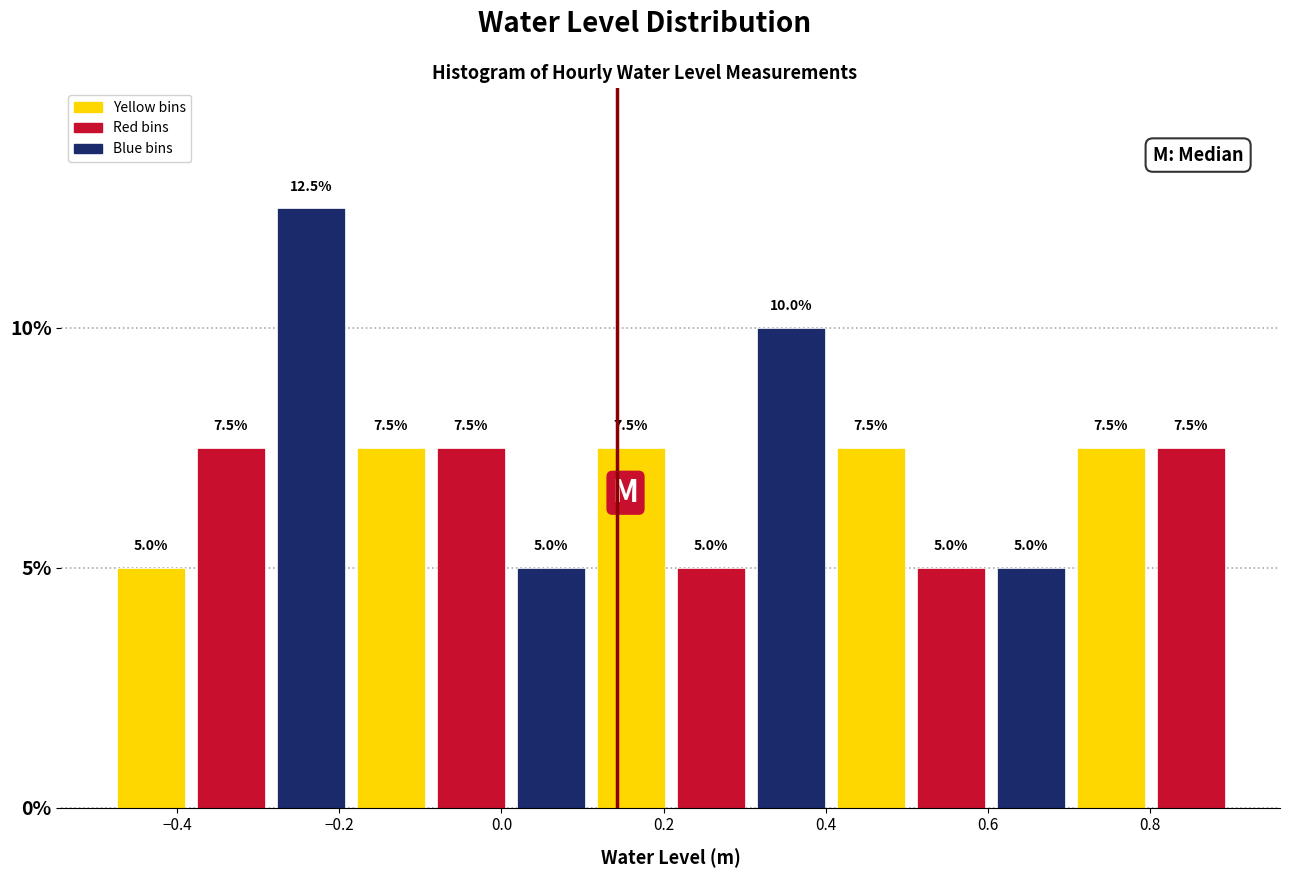

Reading left to right, list every bar in this chart as the range it spans on the x-axis followed by its height. The bar edges are not printed on the chart, so give them approximately, as read against the axis.

-0.48 to -0.38: 5.0
-0.38 to -0.28: 7.5
-0.28 to -0.18: 12.5
-0.18 to -0.08: 7.5
-0.08 to 0.02: 7.5
0.02 to 0.12: 5.0
0.12 to 0.20: 7.5
0.20 to 0.30: 5.0
0.30 to 0.40: 10.0
0.40 to 0.50: 7.5
0.50 to 0.60: 5.0
0.60 to 0.70: 5.0
0.70 to 0.80: 7.5
0.80 to 0.90: 7.5